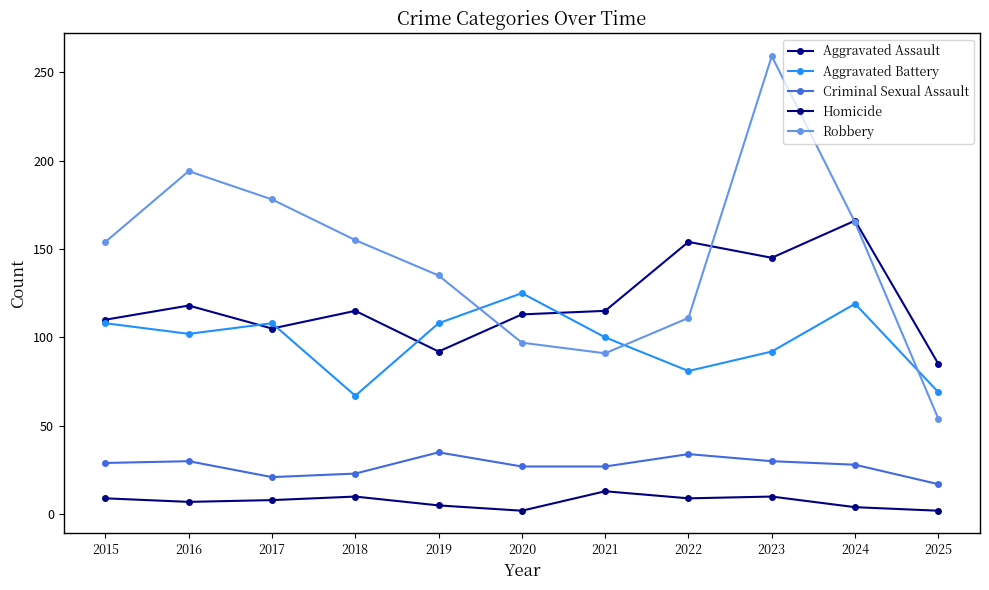

True or false: Robbery has a value of 135 at 2019.

True